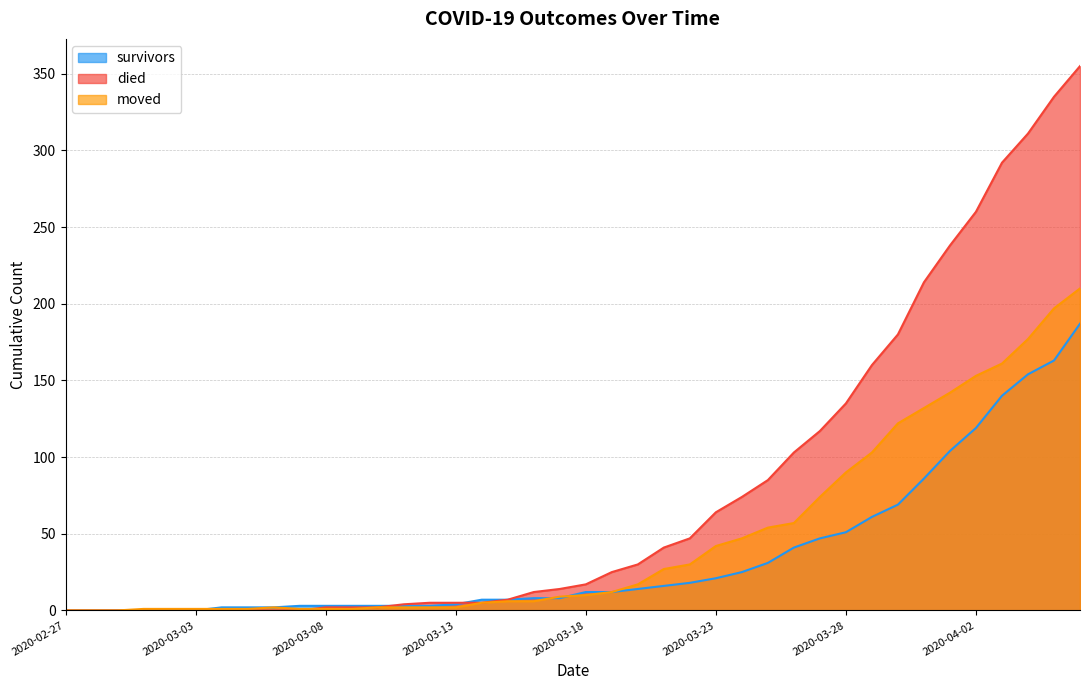

Rank the series by their maximum value, from lowest to highest.

survivors, moved, died